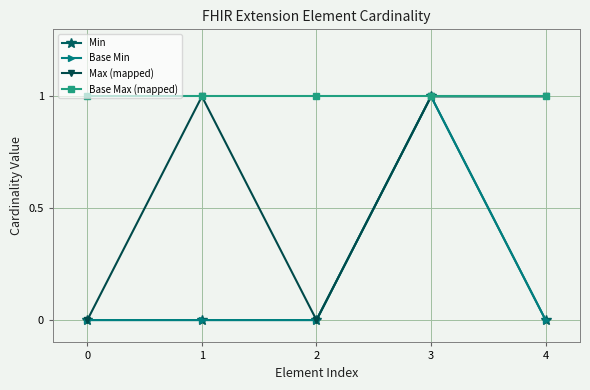

What is the total value across all series at 2?

1